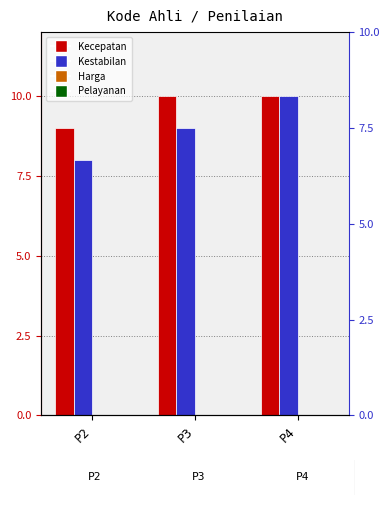

Which series has the largest total across all categories?

Kecepatan